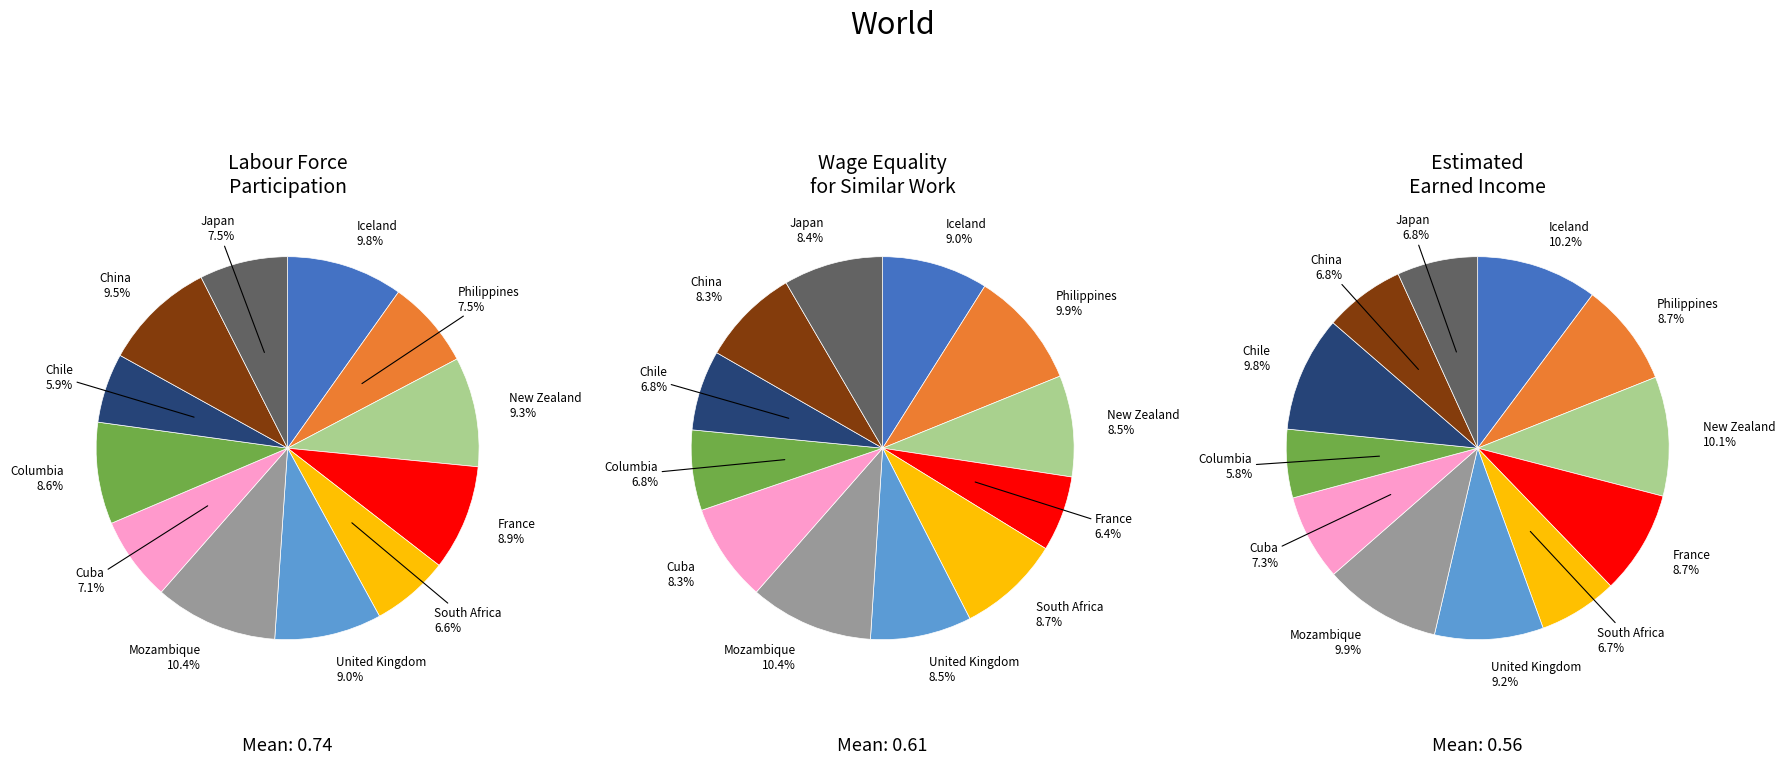

Is South Africa the majority of the pie?

No